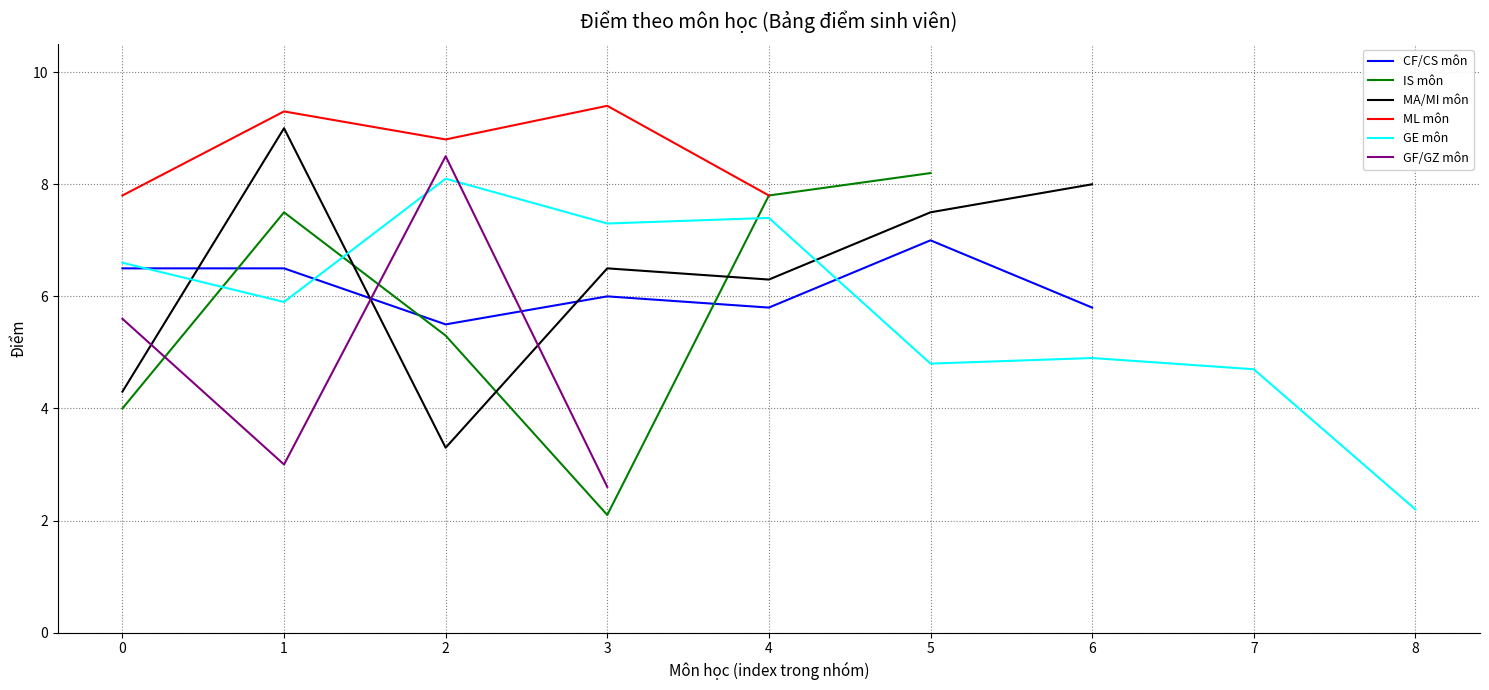

Count the number of data series in this chart.

6